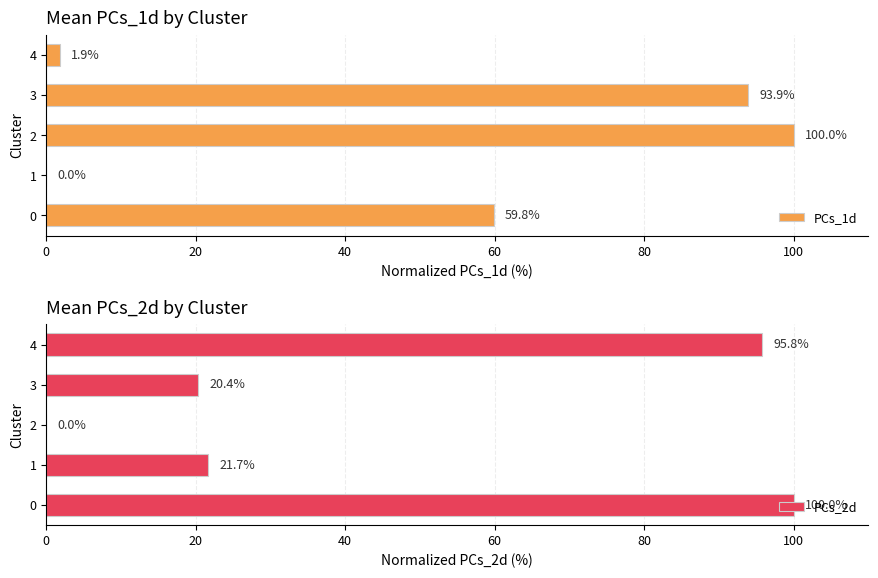

What is the average value of the PCs_1d series?

51.1